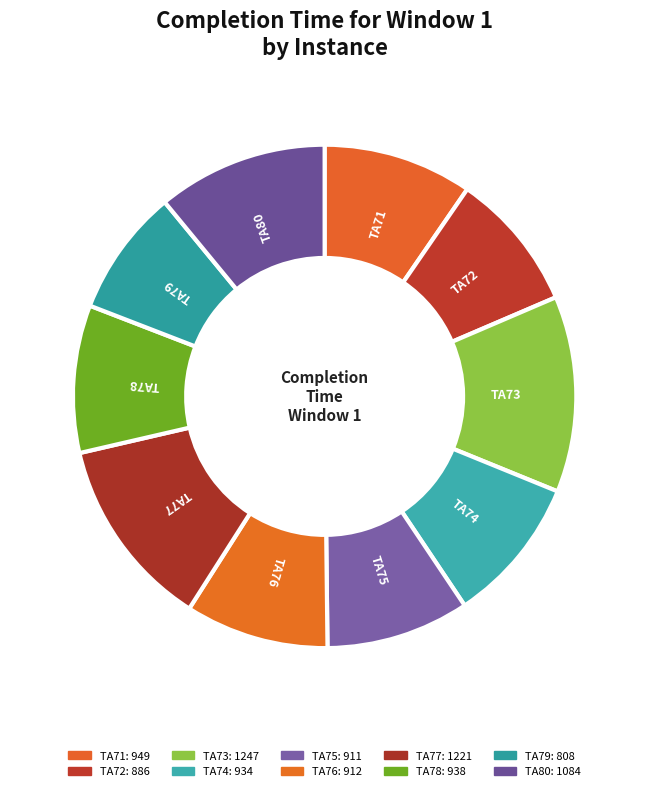

Do TA73 and TA75 together represent more than half of the pie?

No